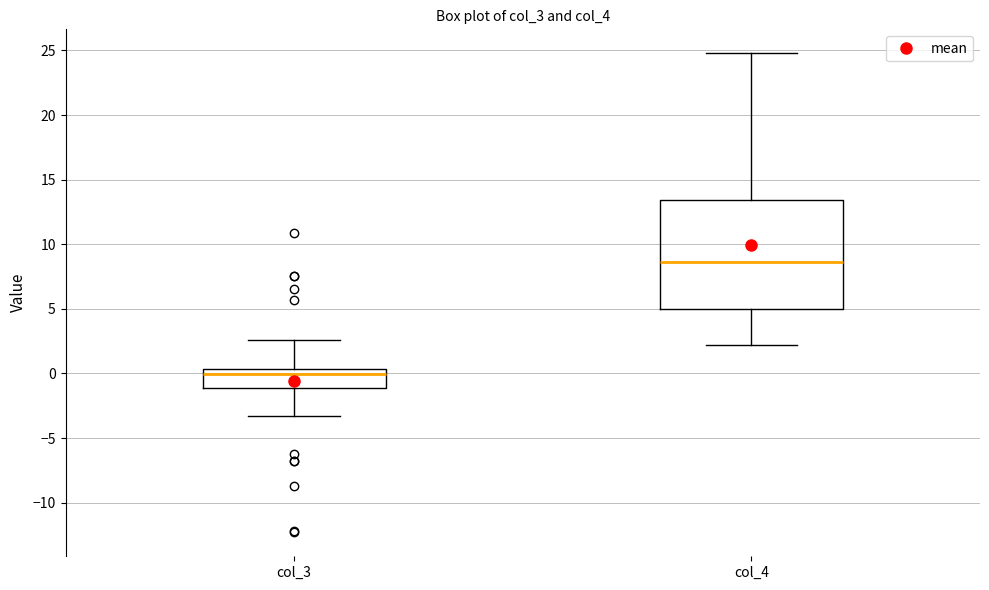

Which box's median line is the lowest?

col_3